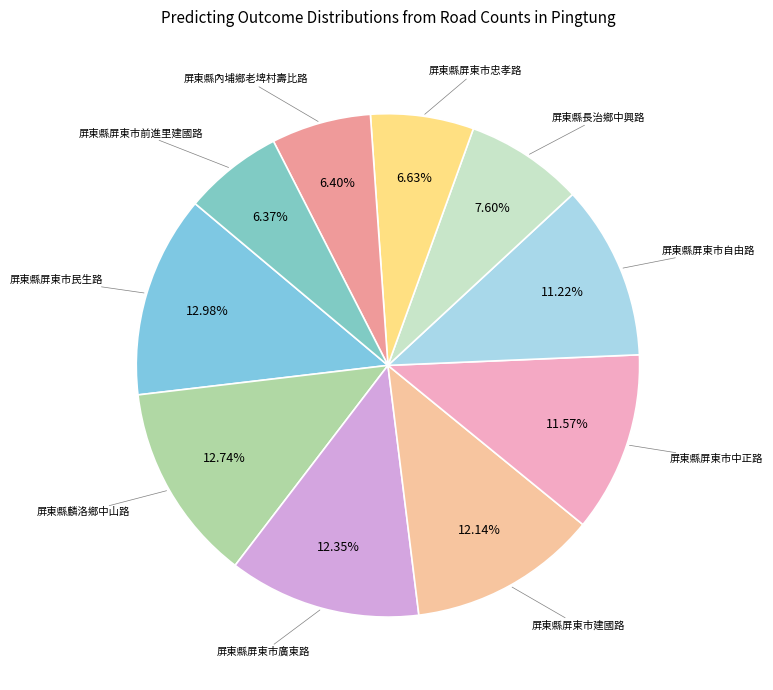

To the nearest percent, what is the difference between the 屏東縣屏東市民生路 and 屏東縣屏東市自由路 slice percentages?

2%